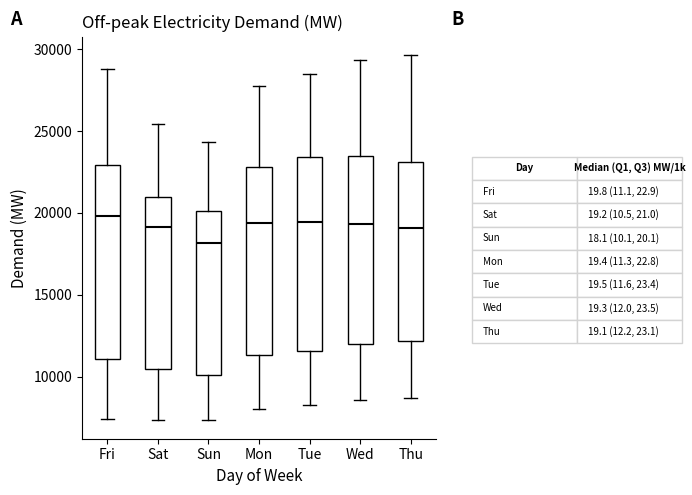

Where is the upper edge of the box for Sun on the y-axis? The values are not printed on the chart, so give them approximately, as read against the axis.

20000